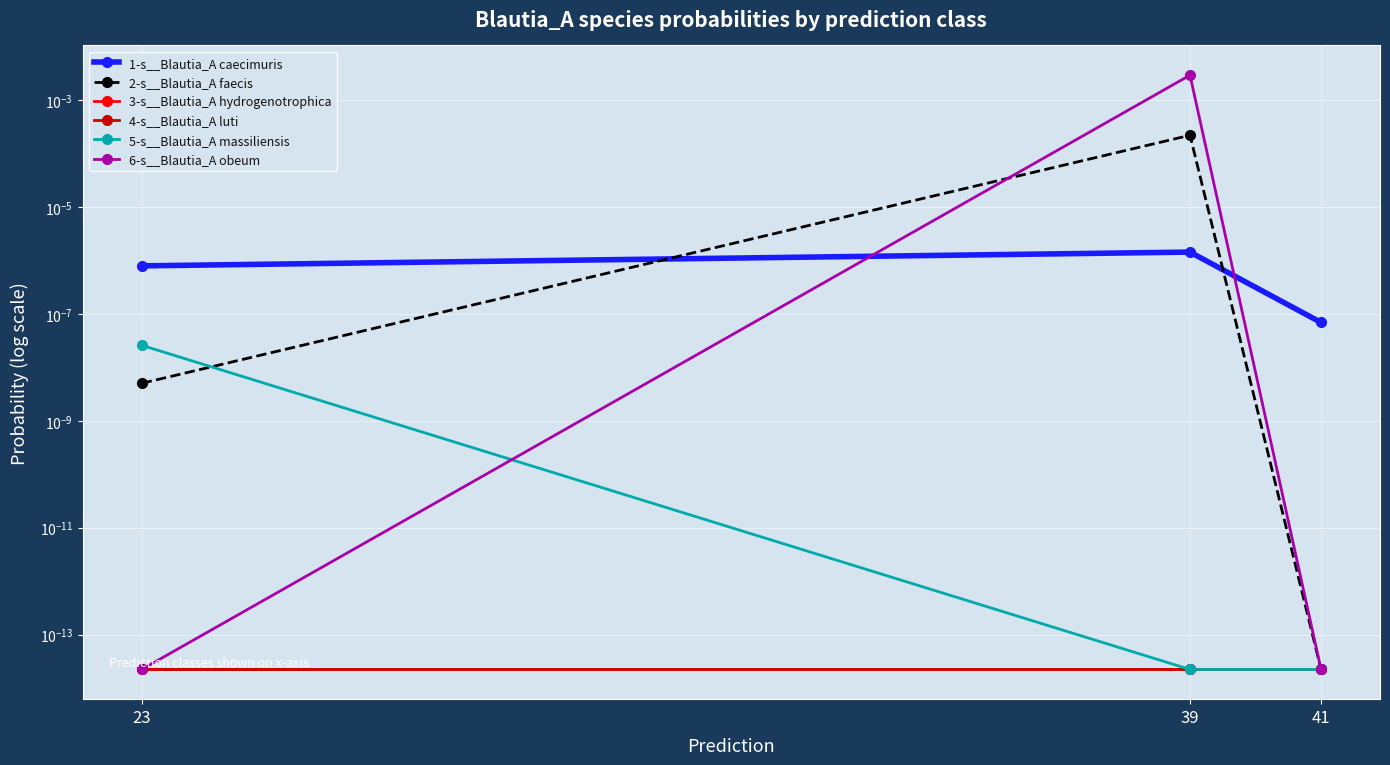

True or false: 6-s__Blautia_A obeum has a value of 0.0 at 39.

False